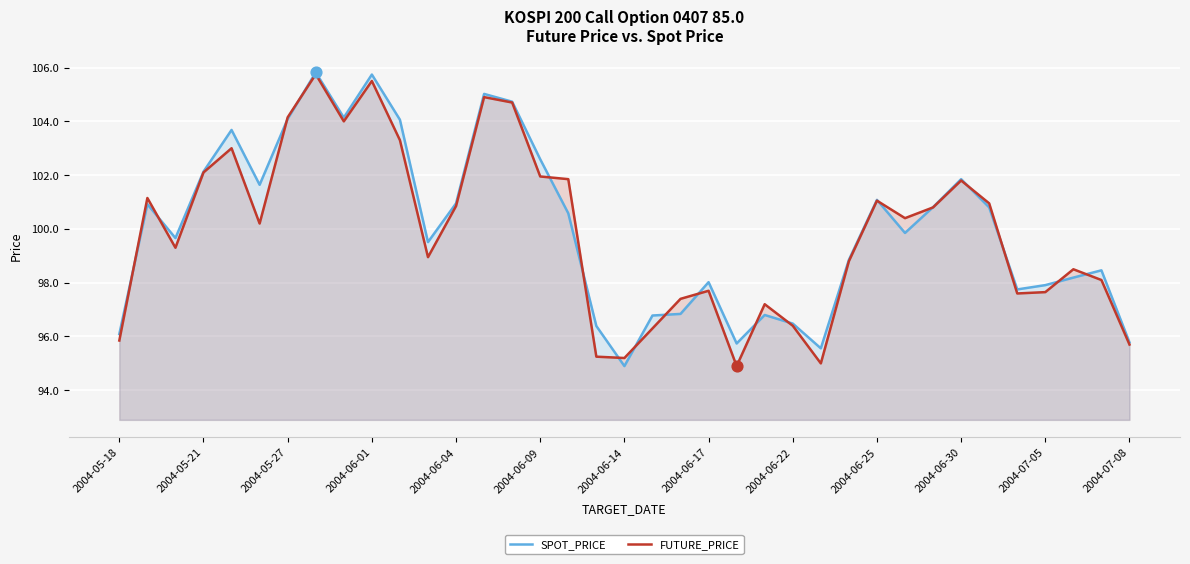

Which series contains the highest Y value?

SPOT_PRICE